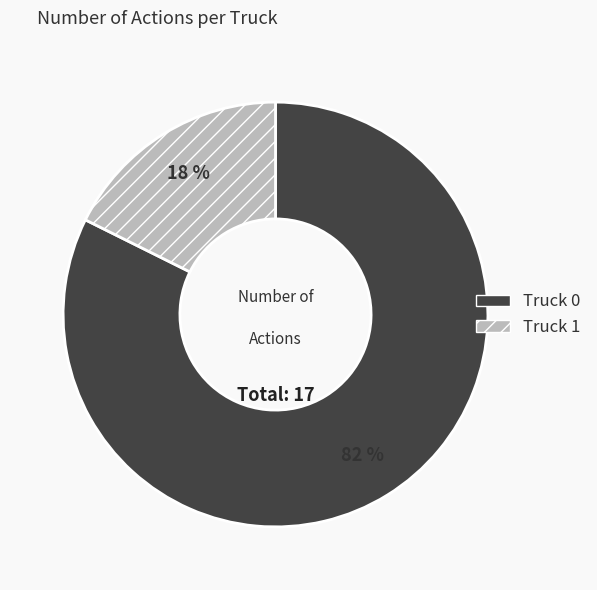

Which category has the smallest portion of the pie?

Truck 1